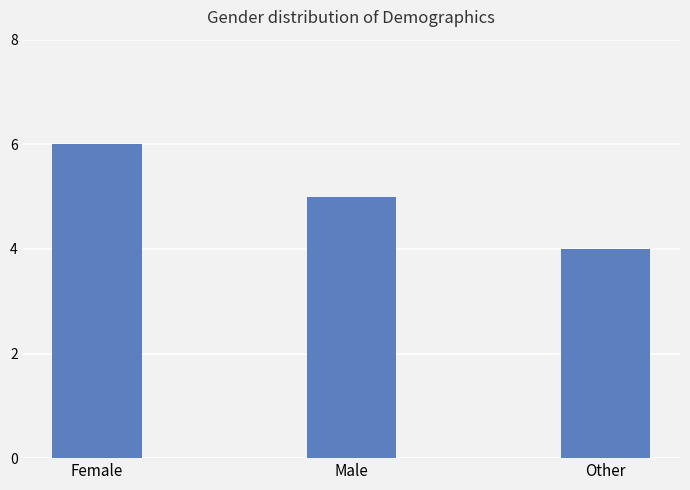

List the labels in order of value, largest first.

Female, Male, Other